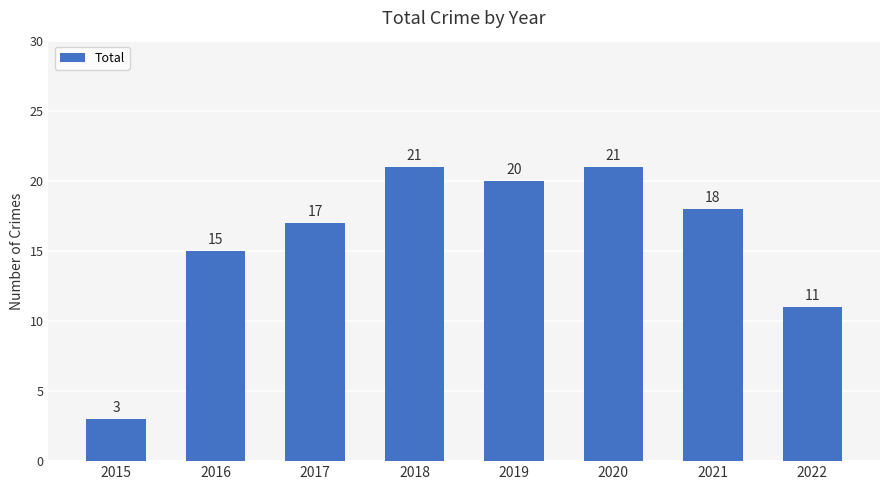

Are the bars horizontal?

No